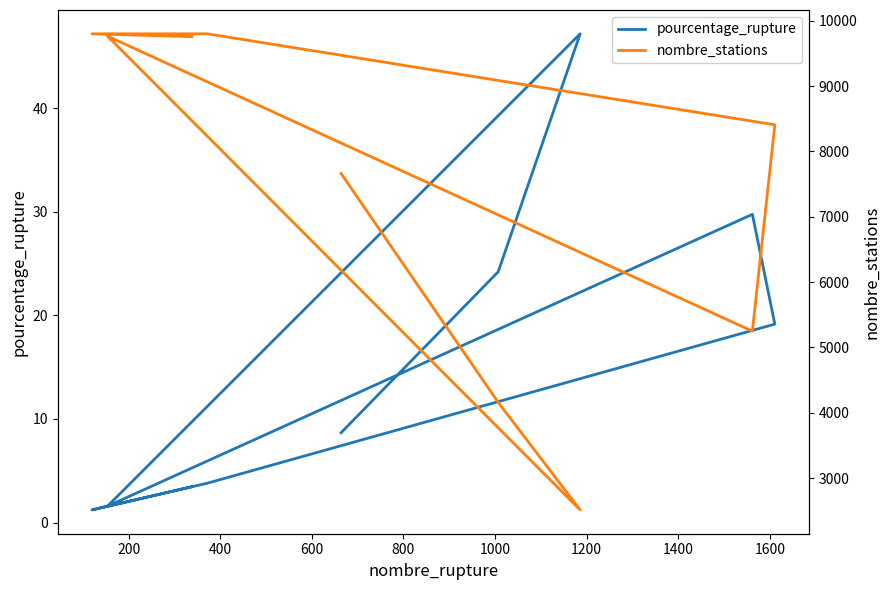

What is the minimum value shown in the chart?

1.2